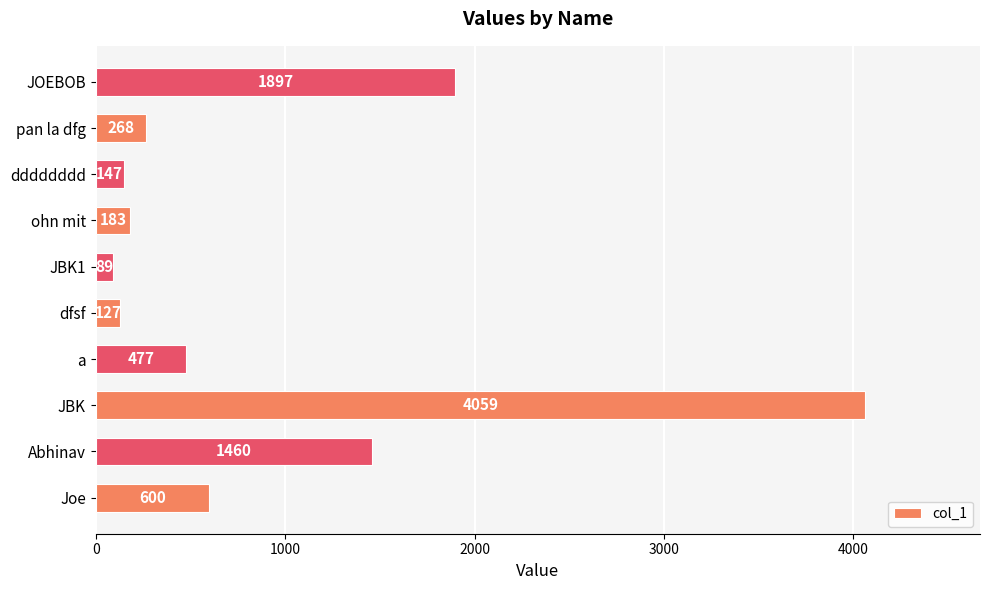

Reading bottom to top, list all the values displayed in this chart.

Joe=600	Abhinav=1460	JBK=4059	a=477	dfsf=127	JBK1=89	ohn mit=183	dddddddd=147	pan la dfg=268	JOEBOB=1897